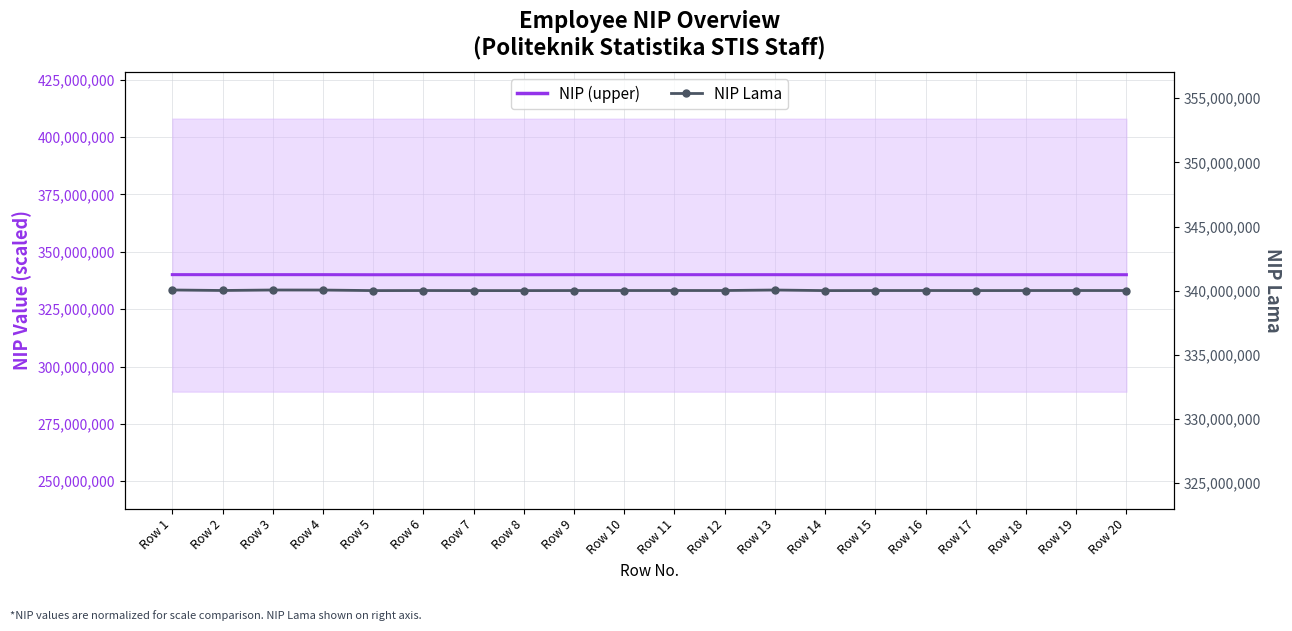

What are all the series names shown in the legend?

NIP (upper), NIP Lama